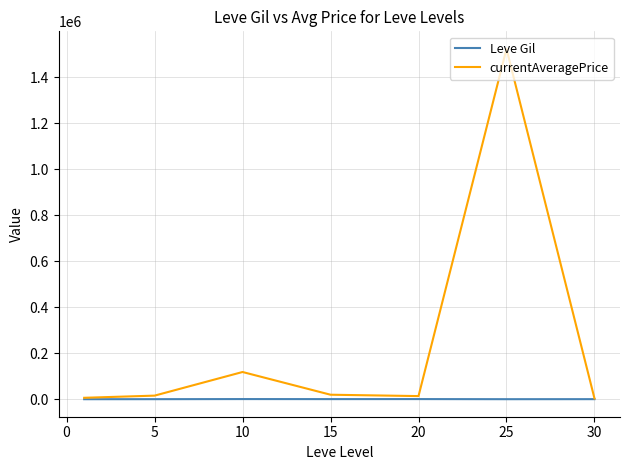

What is the sum of all Leve Gil values?

3515.8